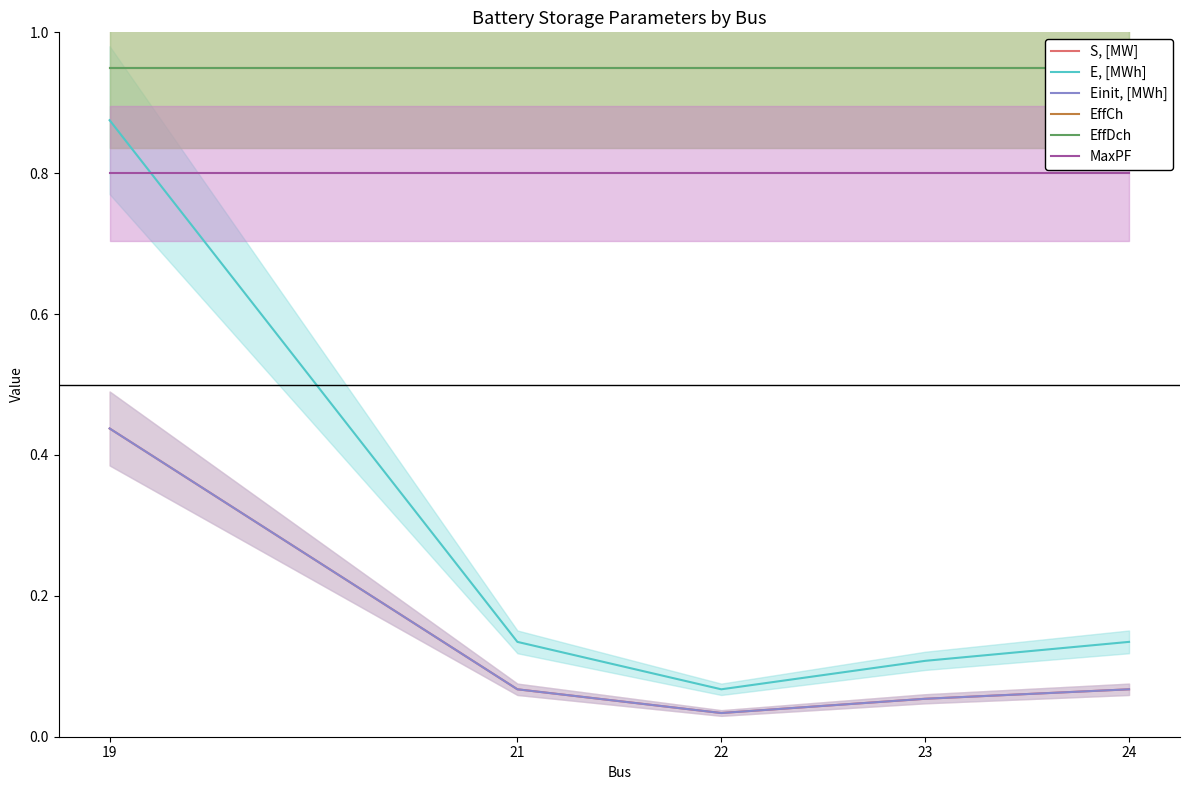

Is the value of S, [MW] at 21 greater than the value of EffDch at 23?

No